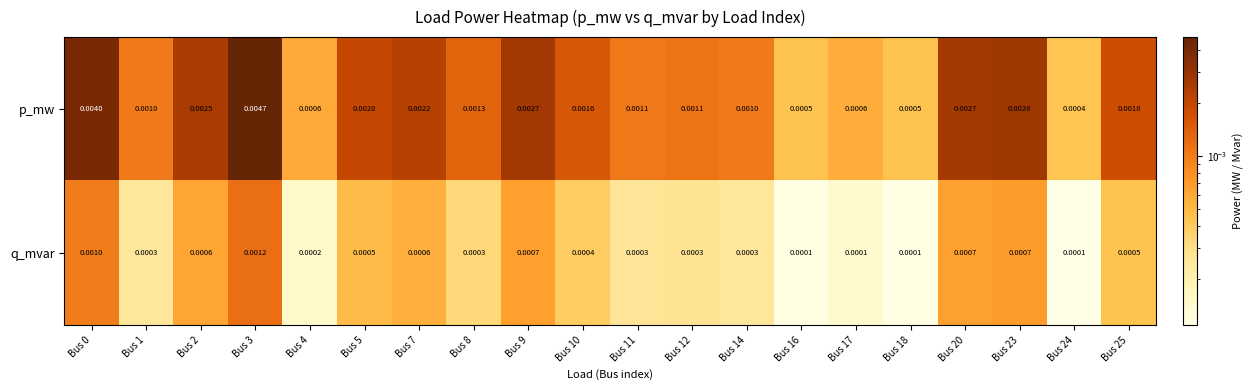

Rank the series at Bus 8 from lowest to highest value.

q_mvar, p_mw